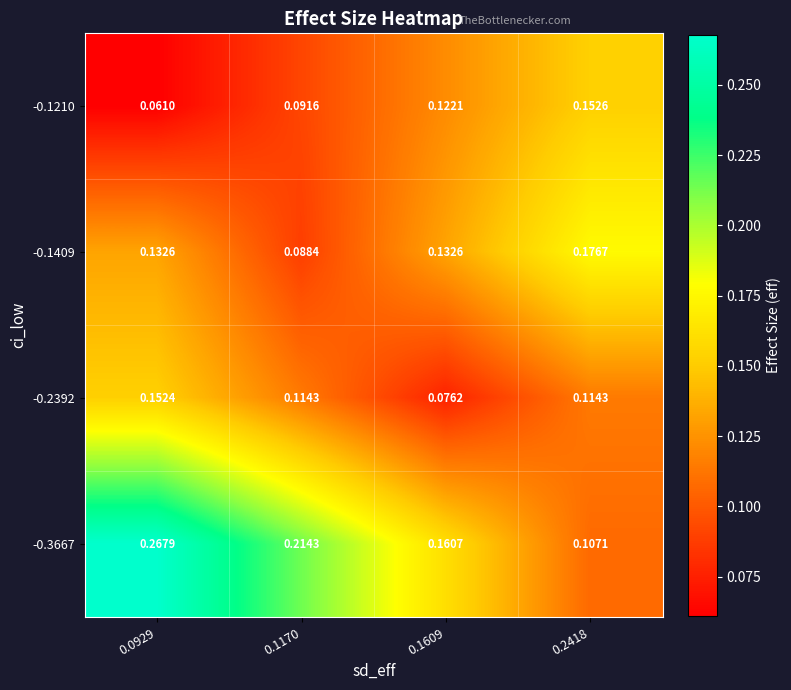

Is the value of -0.3667 at 0.1170 greater than the value of -0.1210 at 0.1609?

Yes